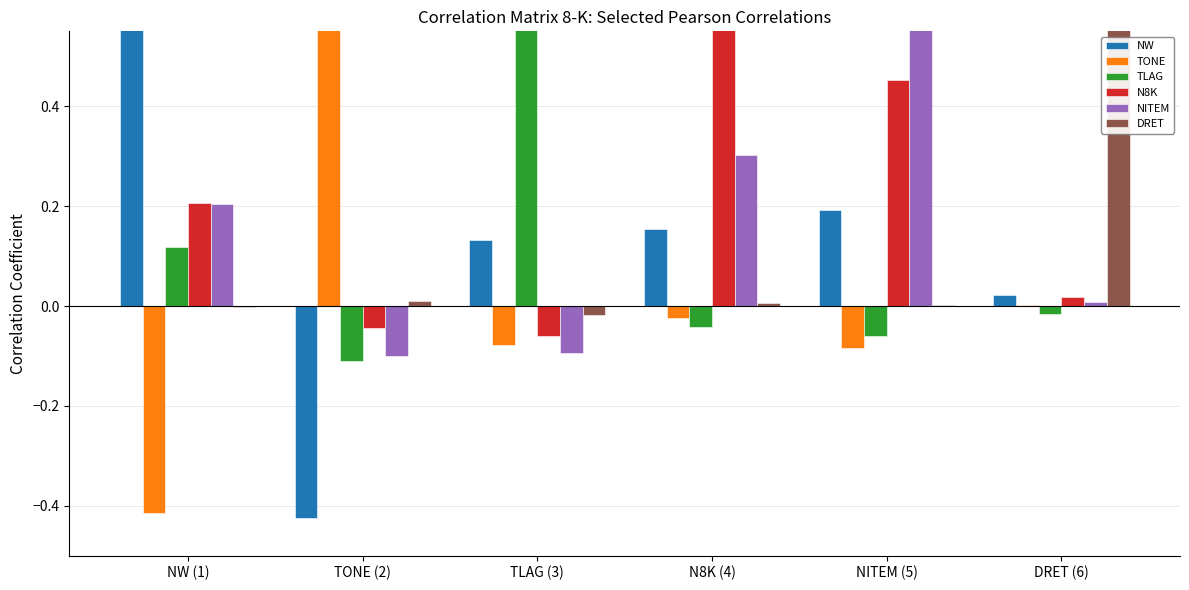

Which series has the widest spread of values?

NW